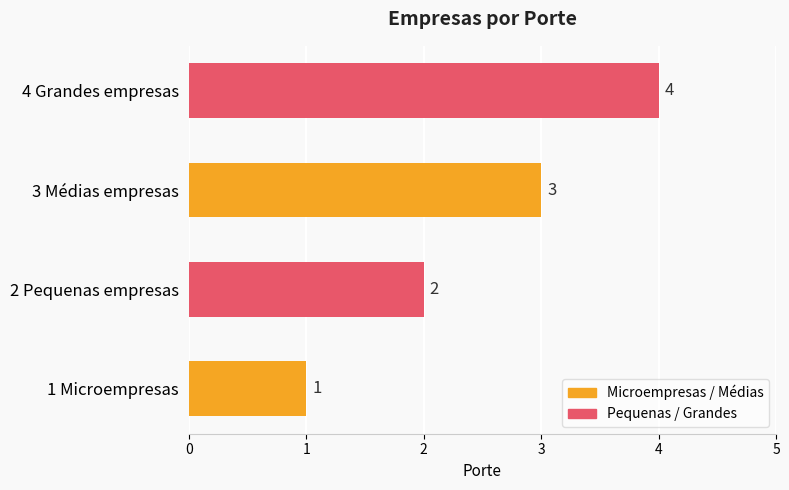

How many series are shown in this chart?

1